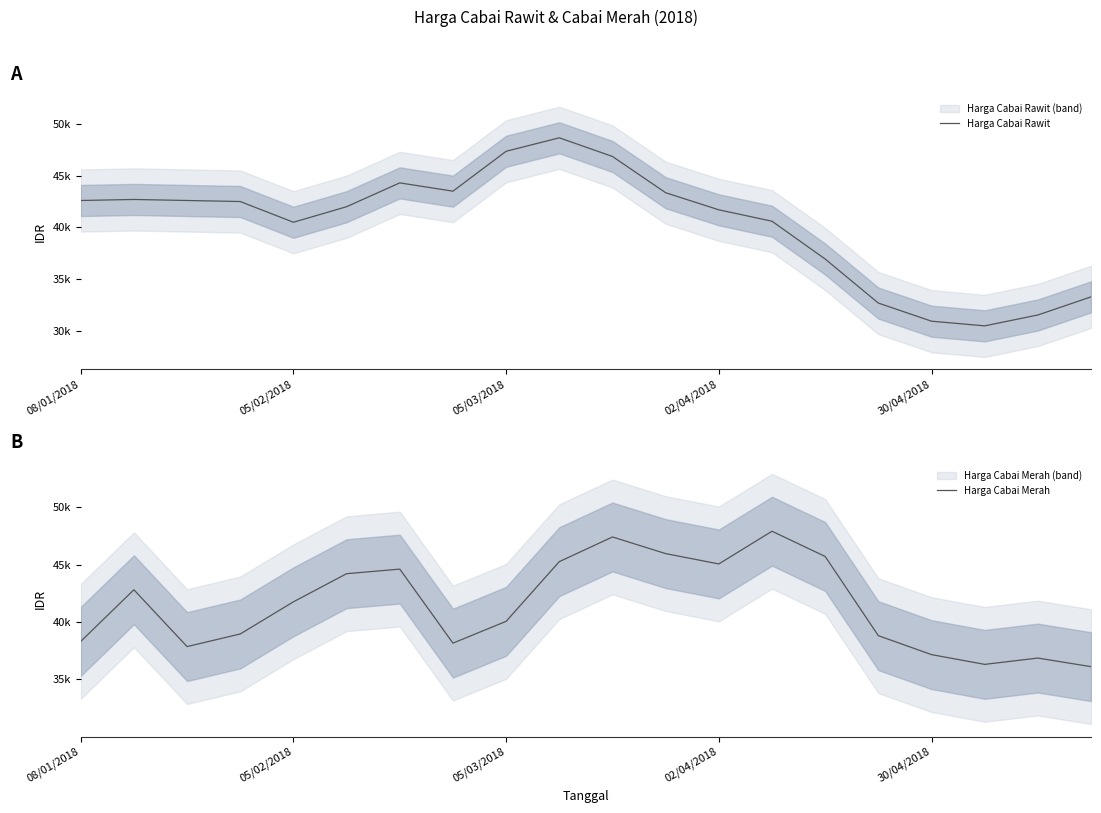

Read the Harga Cabai Rawit value at 05/03/2018, to the nearest 100.

47400